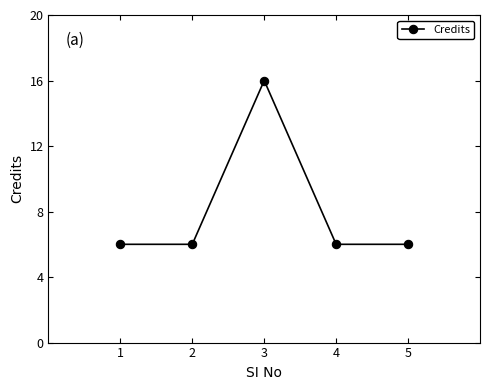

What is the sum of all values?

40